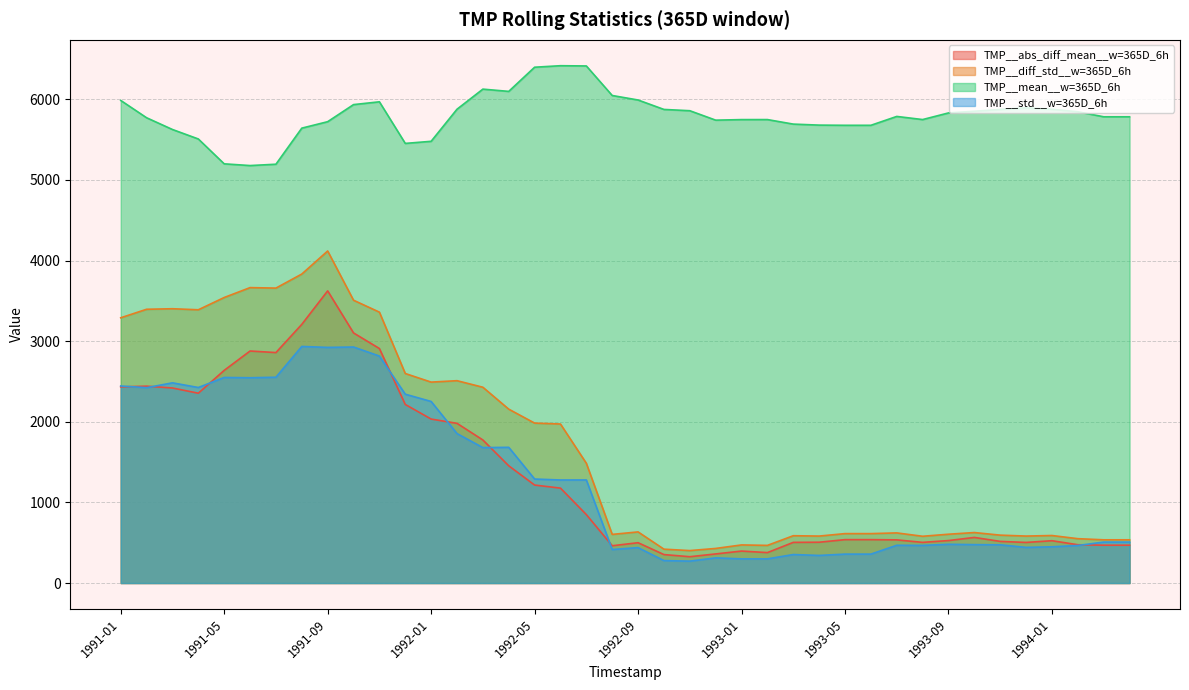

Between 1991-04 and 1991-05, which is larger?

1991-05